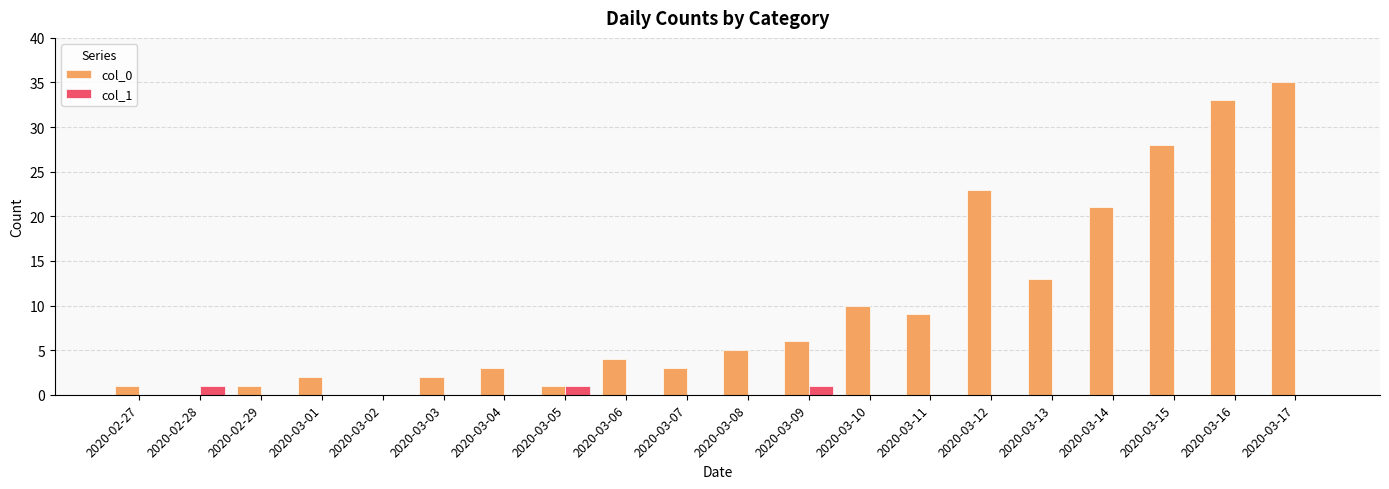

Does the chart contain stacked bars?

No